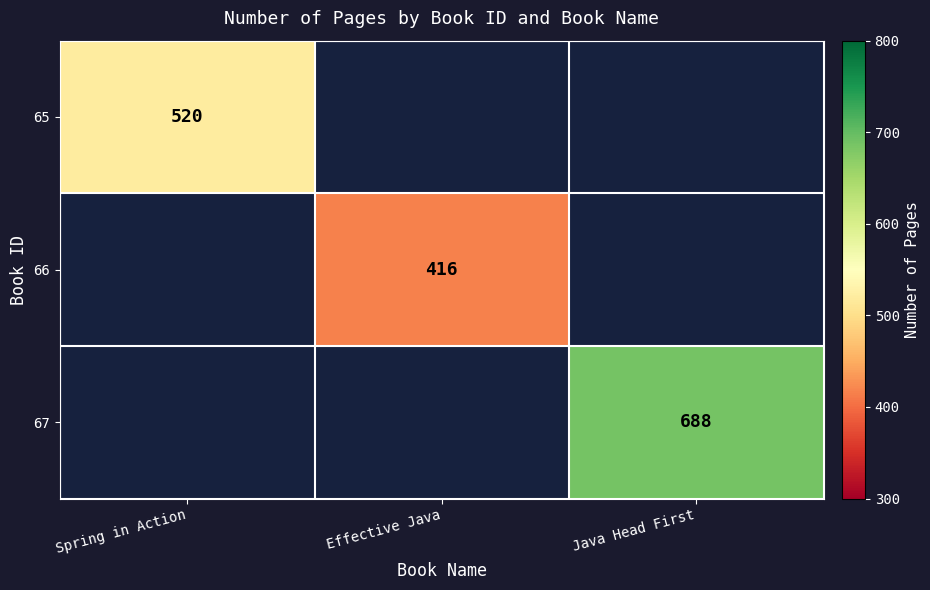

The value of 67 at Java Head First is 688. True or false?

True